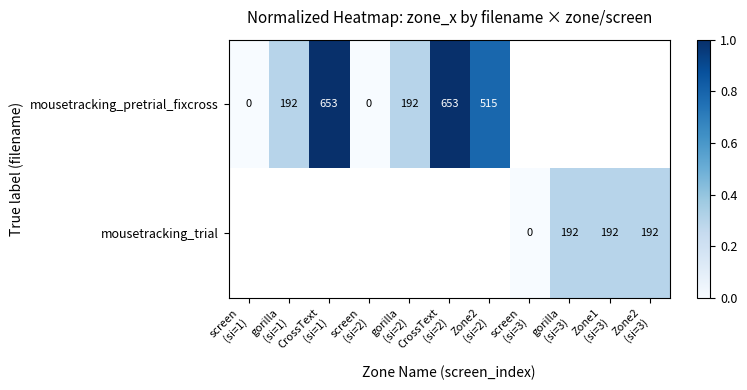

At how many categories does at least one series exceed 0?

8